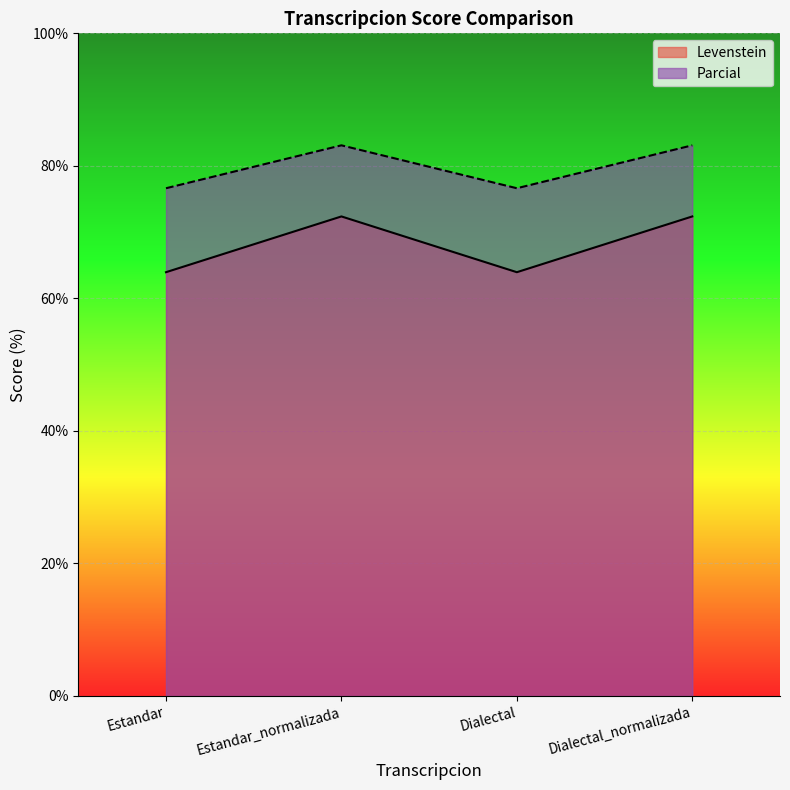

Between Estandar and Dialectal_normalizada, which series saw the biggest shift?

Levenstein